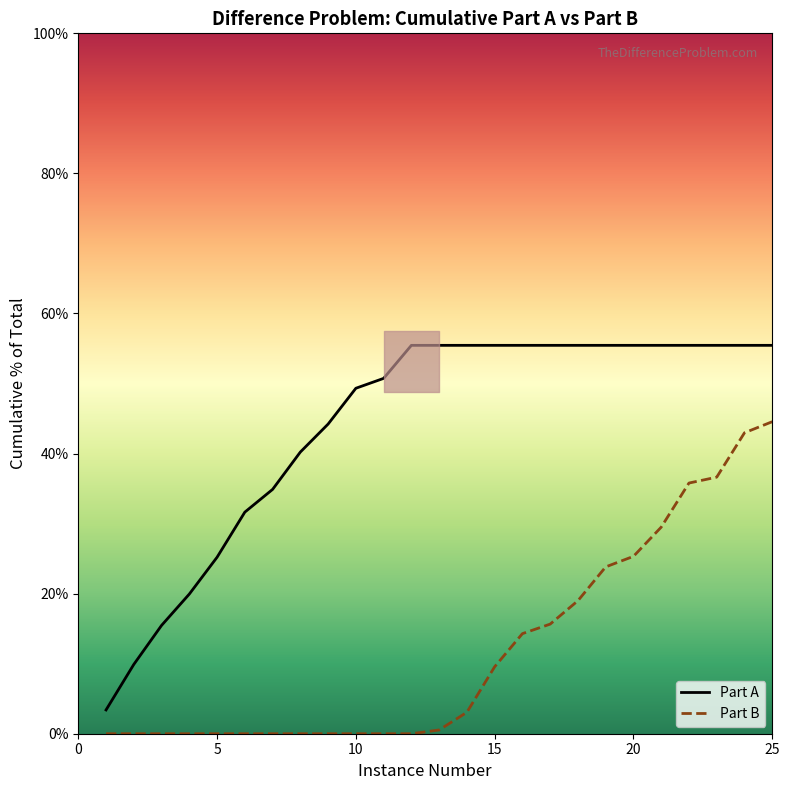

How many values in the Part A series exceed 55?

14